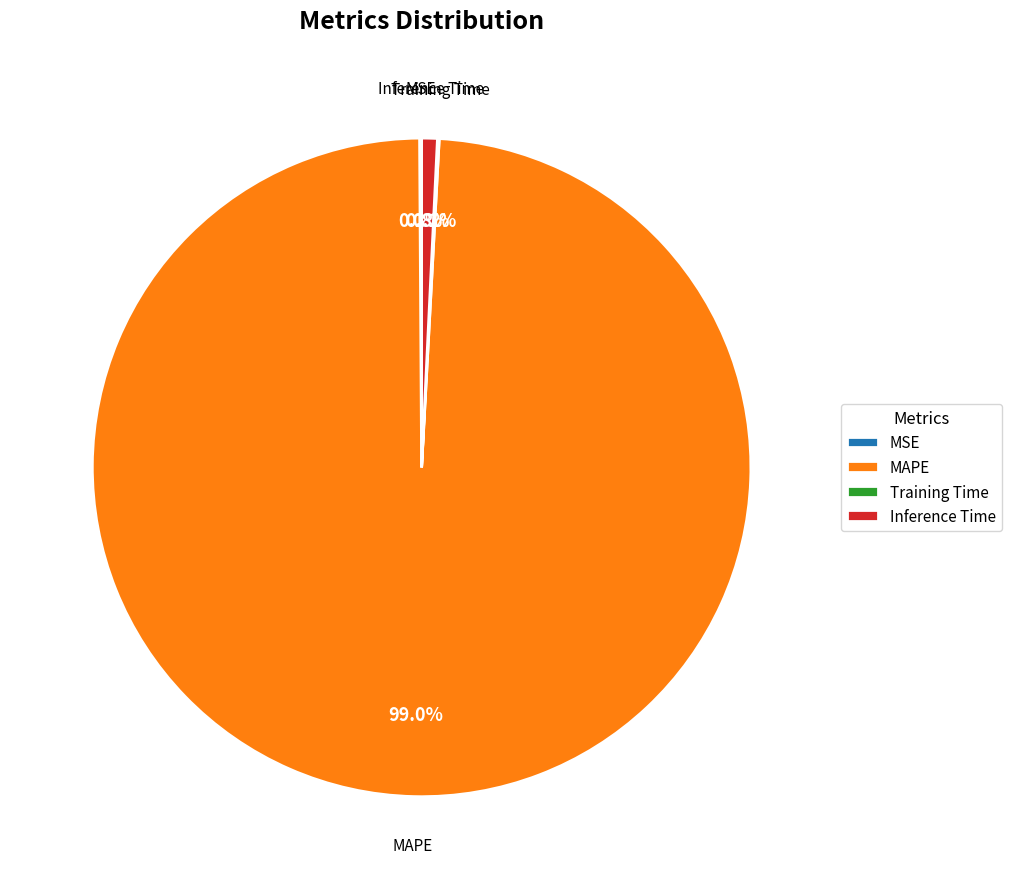

How much of the chart is everything except Inference Time?

99.2%